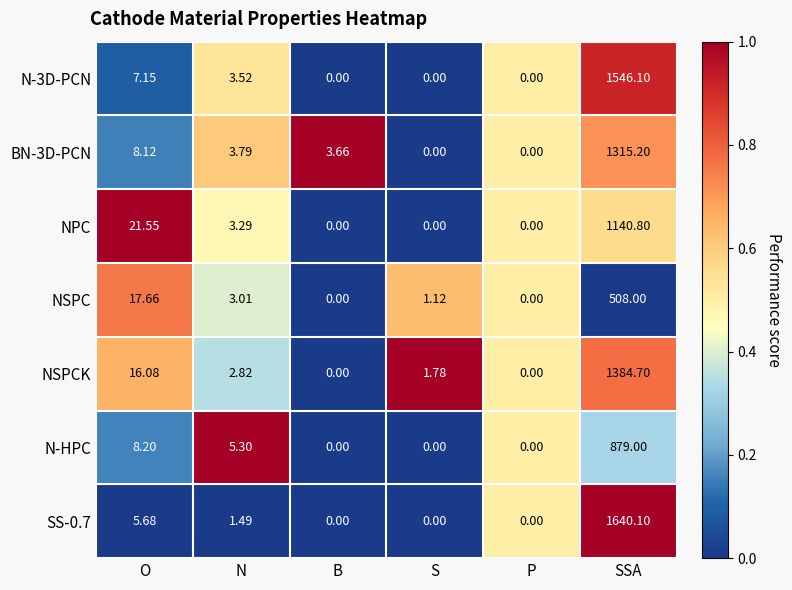

At which category does the chart reach its peak across all series?

SSA